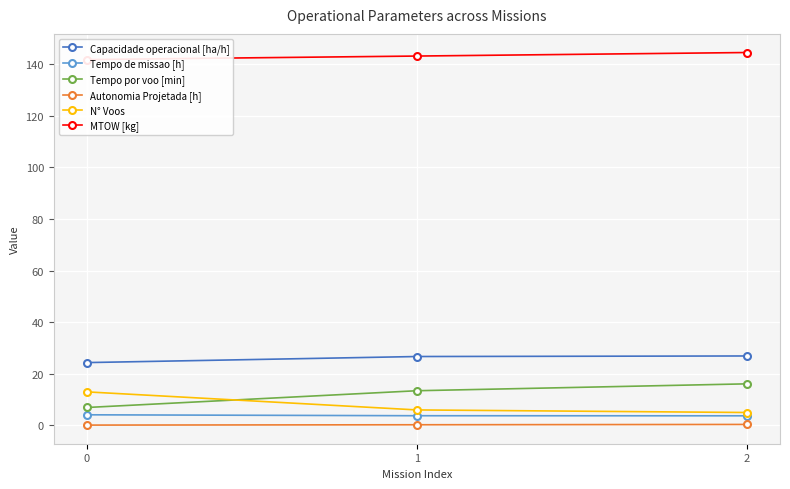

At how many categories does at least one series exceed 5?

3